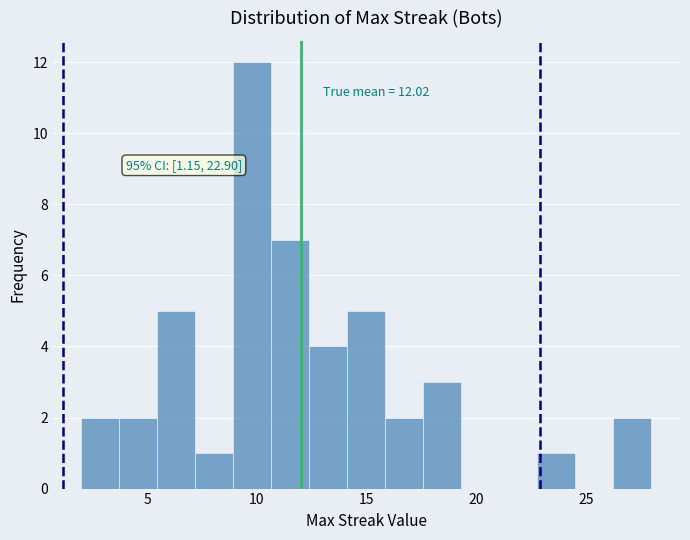

Read against the x-axis, roughly where is the centre of the tallest bar?

10.0